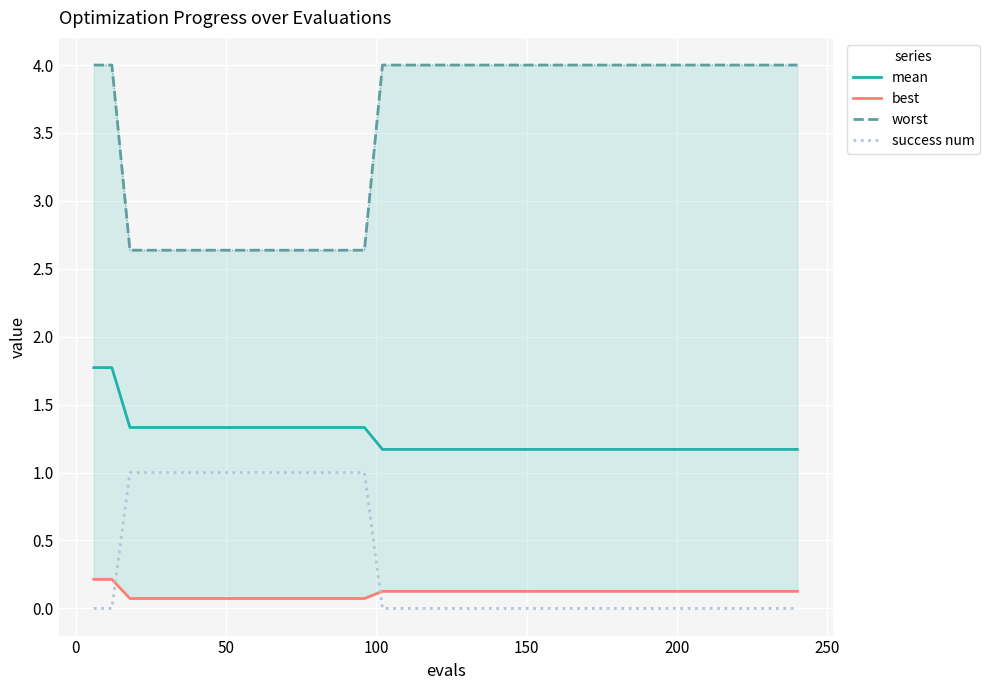

What are all the series names shown in the legend?

mean, best, worst, success num